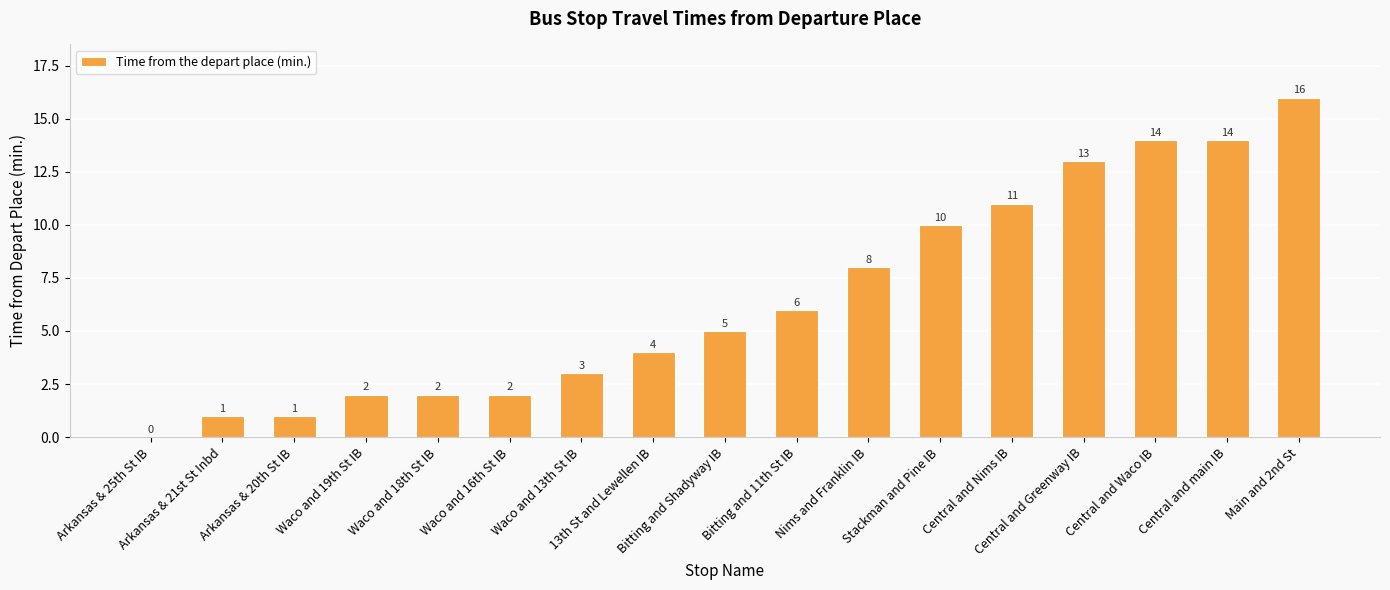

At which category does the chart reach its peak across all series?

Main and 2nd St